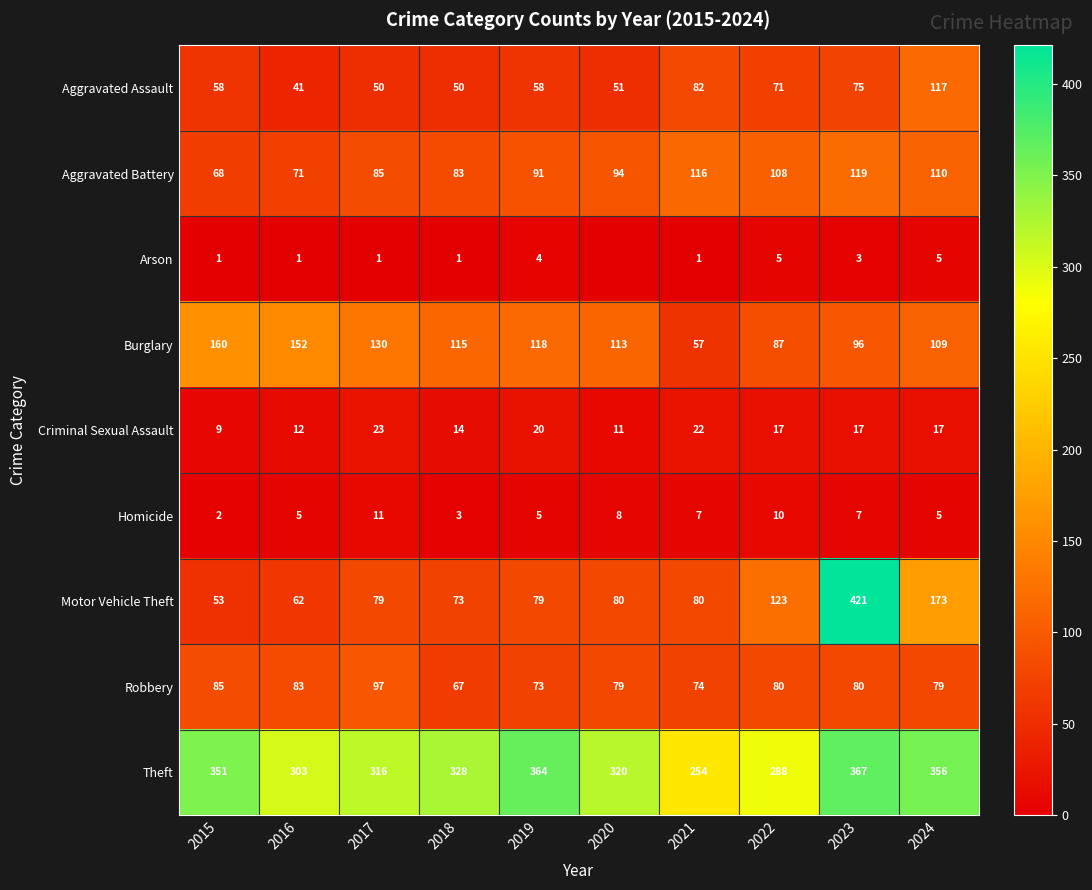

What is the average value of the Criminal Sexual Assault series?

16